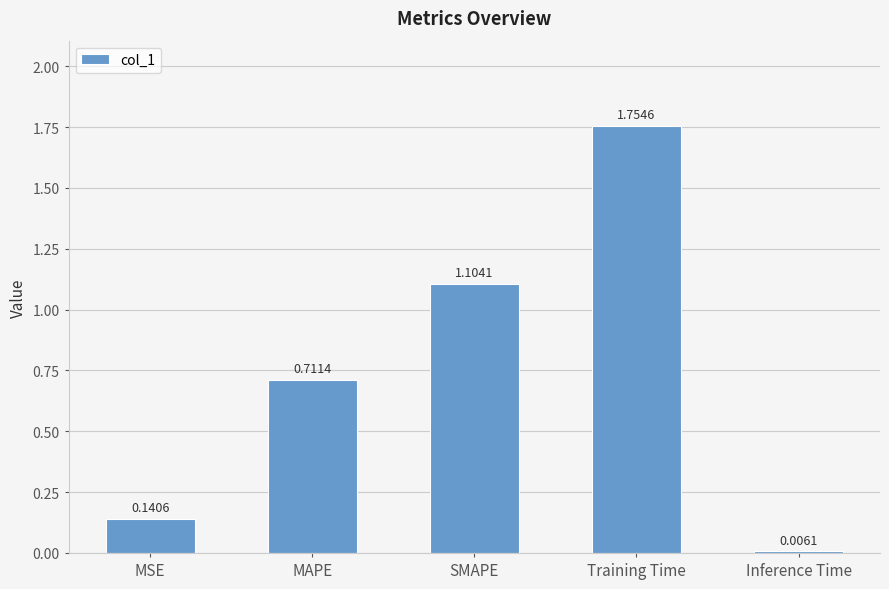

What is the sum of all values?

3.7